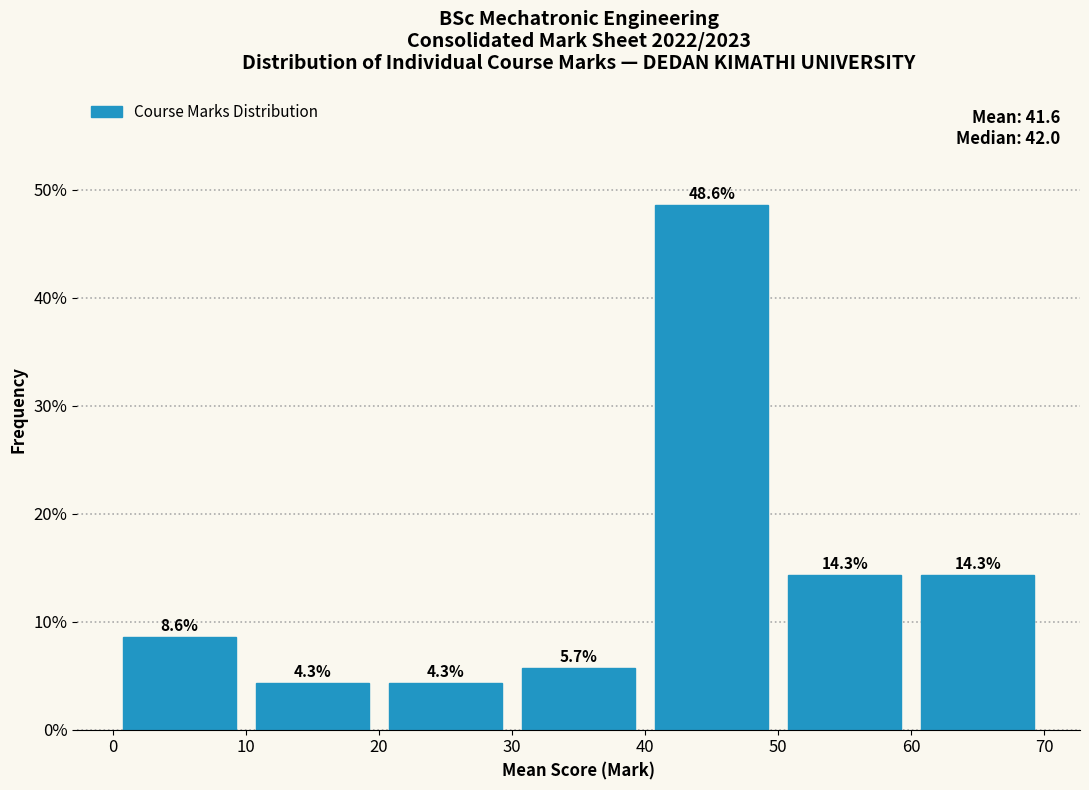

Which range on the x-axis has the tallest bar?

40 to 50